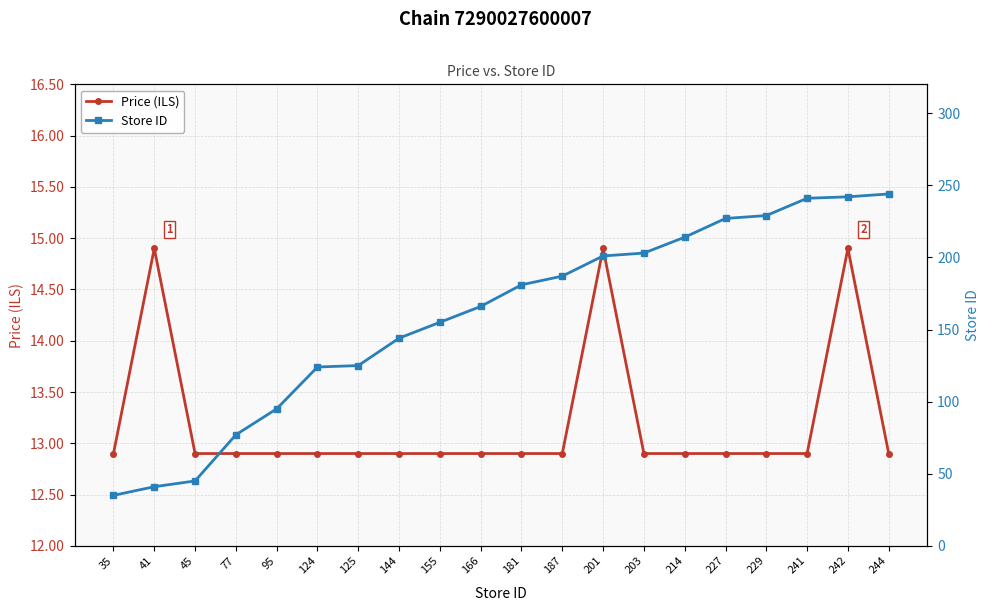

What is the lowest value of the Price (ILS) series?

12.9